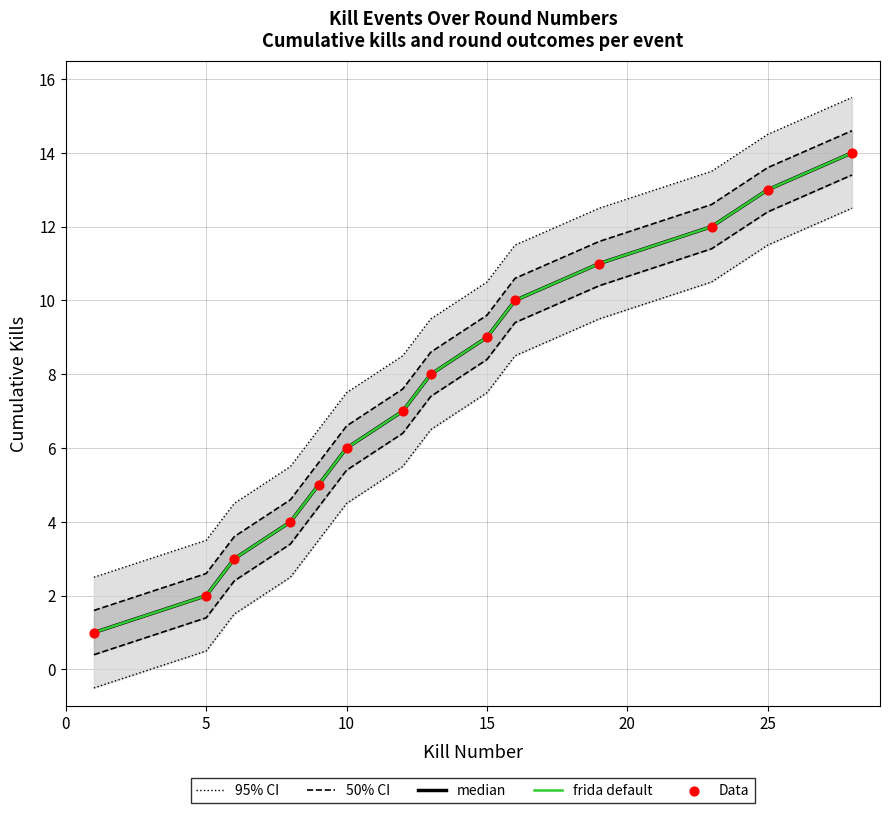

At how many categories does at least one series exceed 1?

14